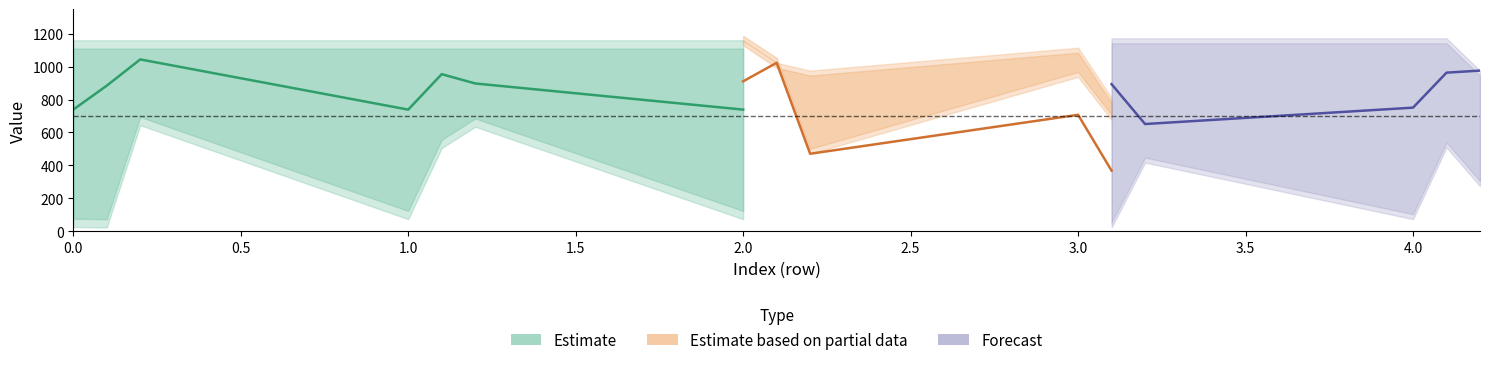

True or false: z_high has a value of 361.2 at 1.2.

False